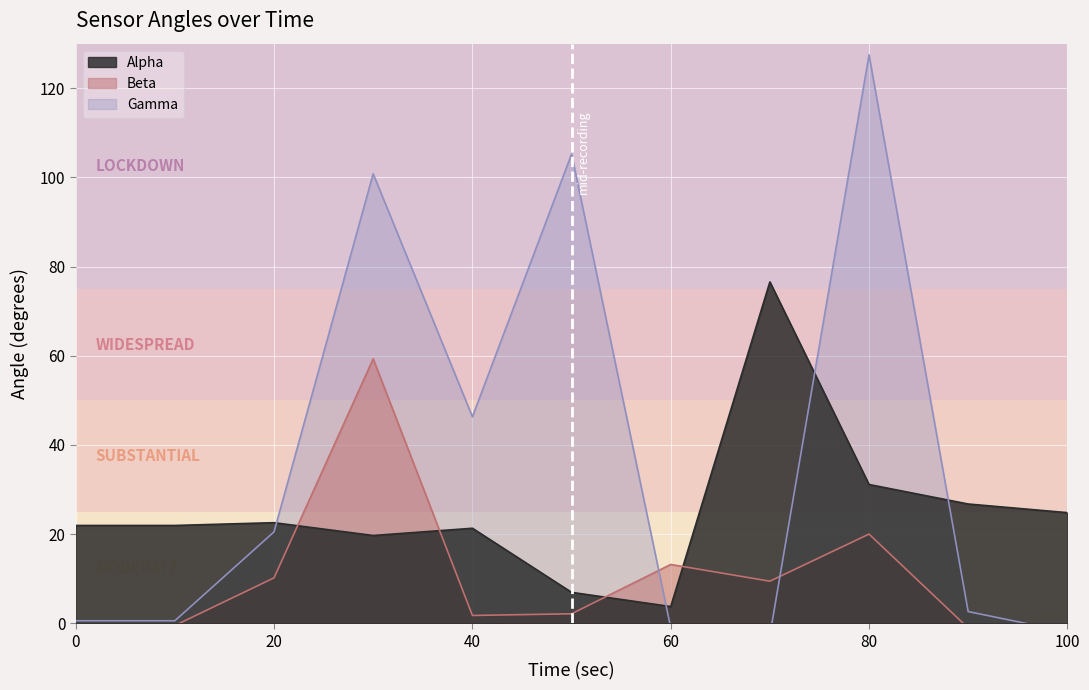

What is the maximum value shown in the chart?

127.5